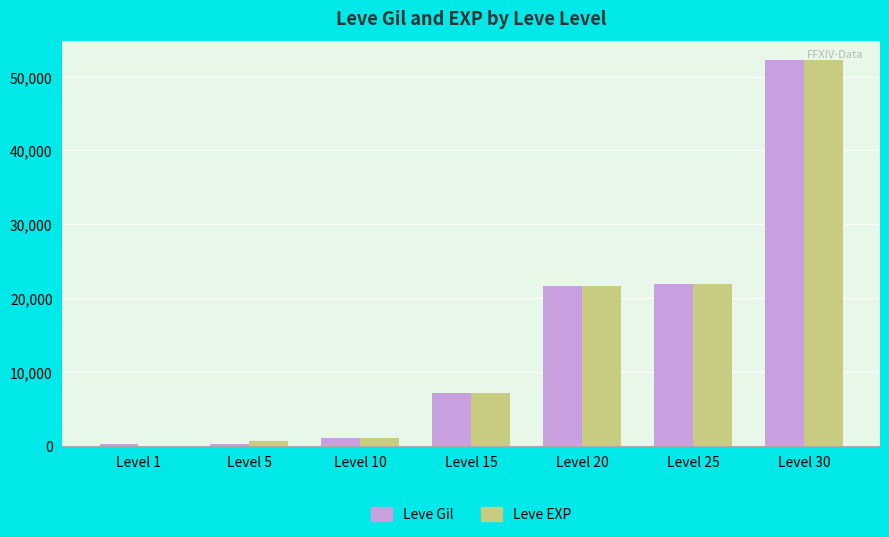

What is the sum of all Leve EXP values?

104441